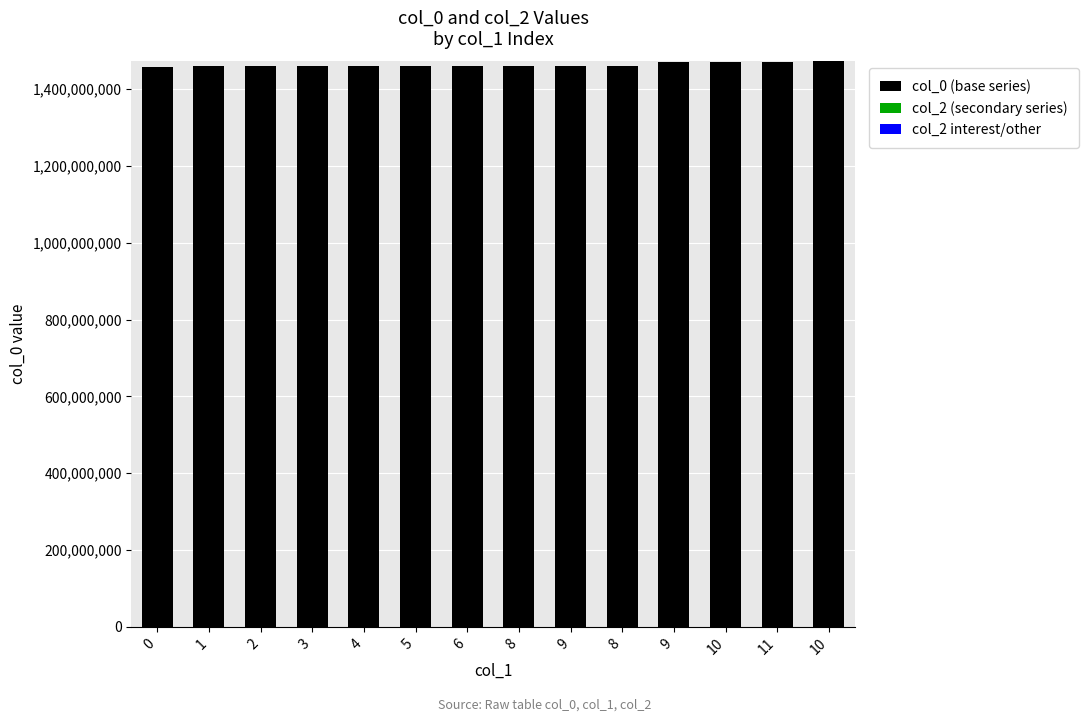

How many data points are less than 1459954894?

7